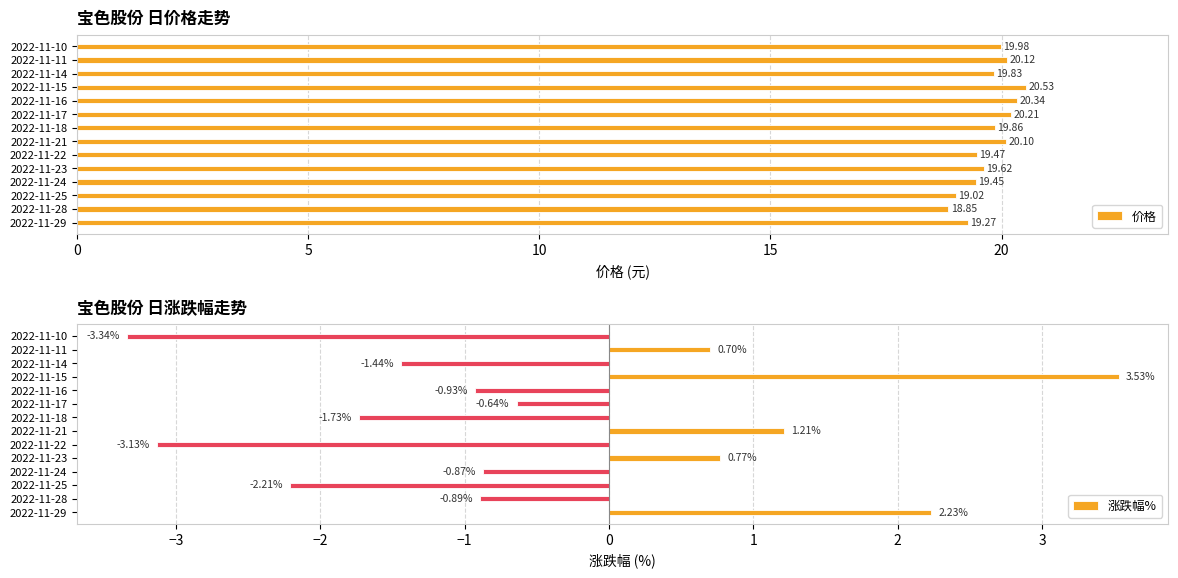

What is the sum of the 价格 values at 2022-11-15 and 2022-11-29?

39.8